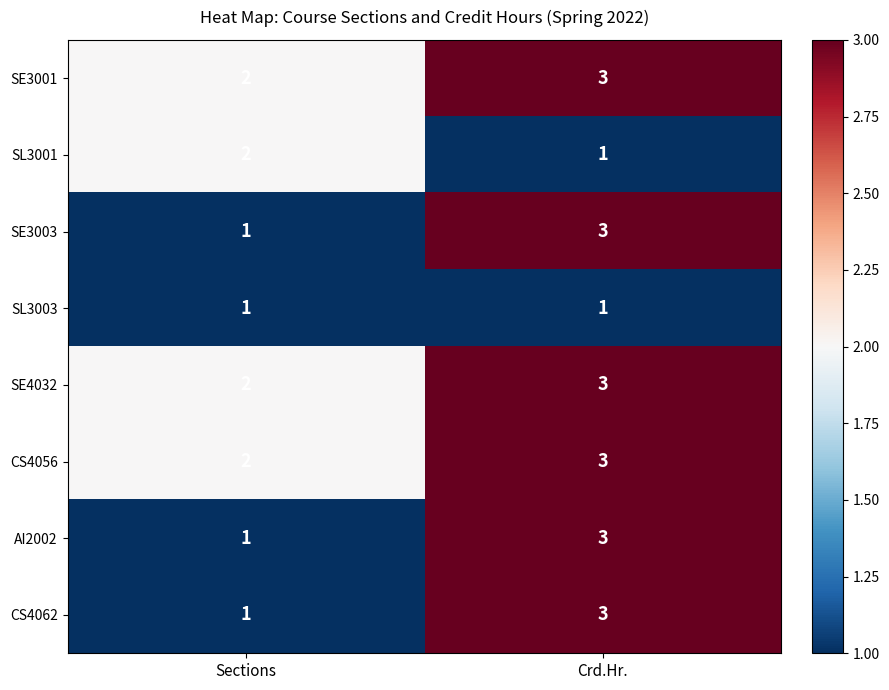

Reading left to right, extract all data points from this chart.

SE3001: Sections=2	Crd.Hr.=3
SL3001: Sections=2	Crd.Hr.=1
SE3003: Sections=1	Crd.Hr.=3
SL3003: Sections=1	Crd.Hr.=1
SE4032: Sections=2	Crd.Hr.=3
CS4056: Sections=2	Crd.Hr.=3
AI2002: Sections=1	Crd.Hr.=3
CS4062: Sections=1	Crd.Hr.=3